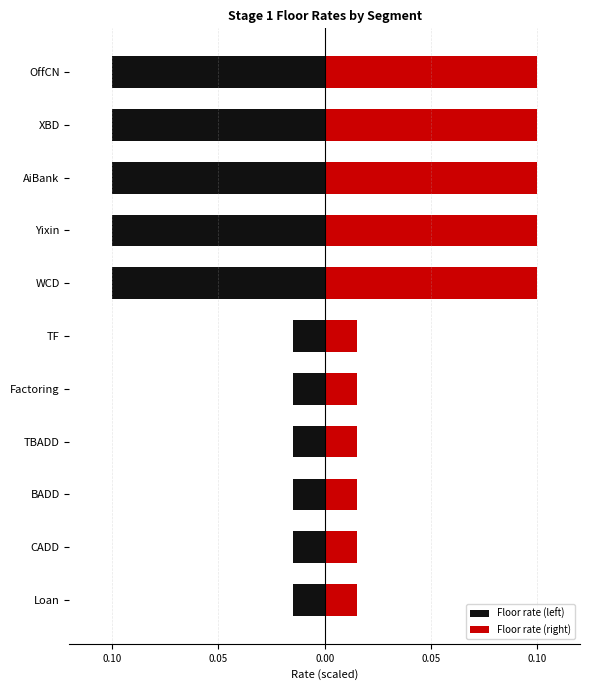

List the series in order of their peak value, highest first.

Floor rate (right), Floor rate (left)